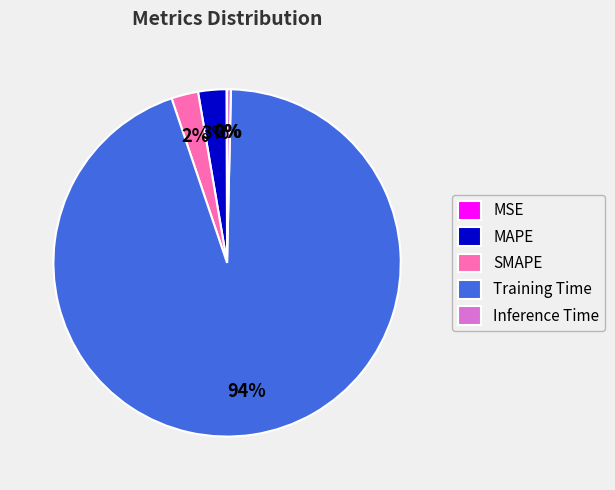

Is it true that SMAPE is 12% of the pie?

False